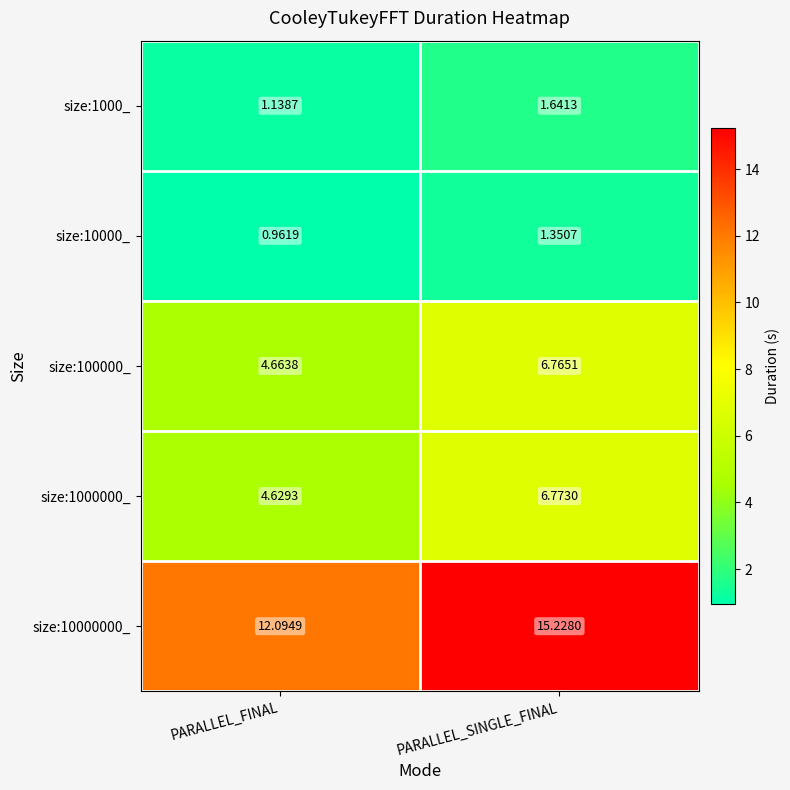

Which category has the lowest value across all series?

PARALLEL_FINAL